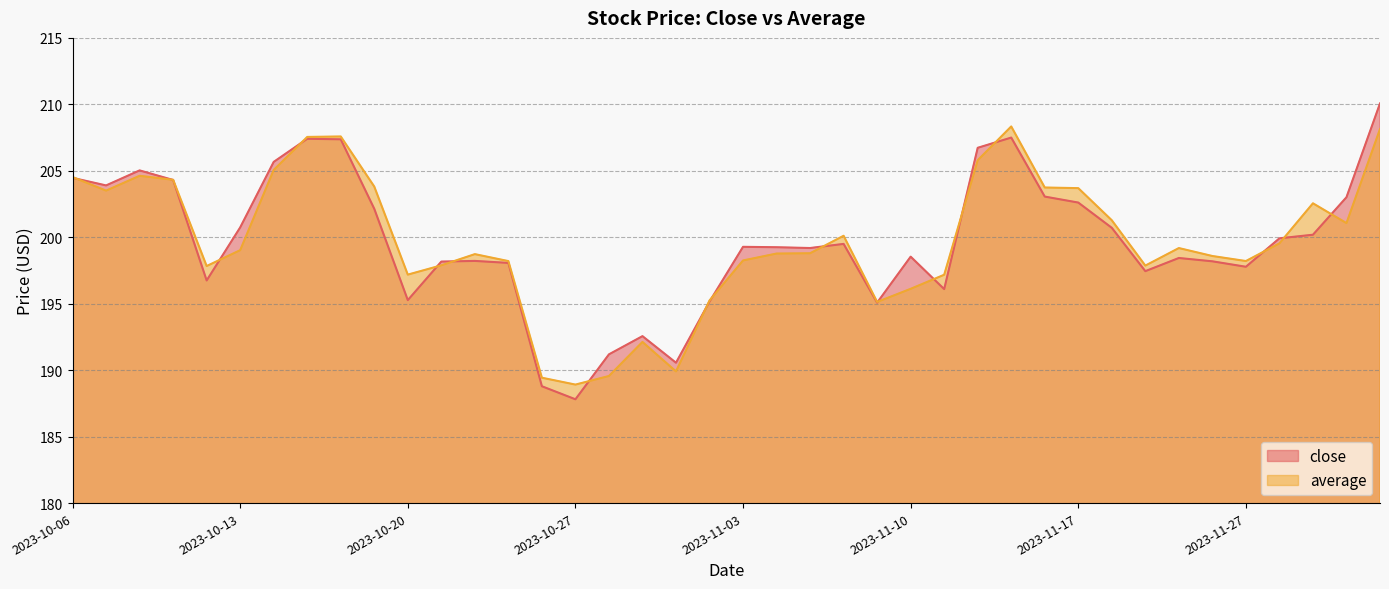

At which category is the sum across all series the highest?

2023-12-01